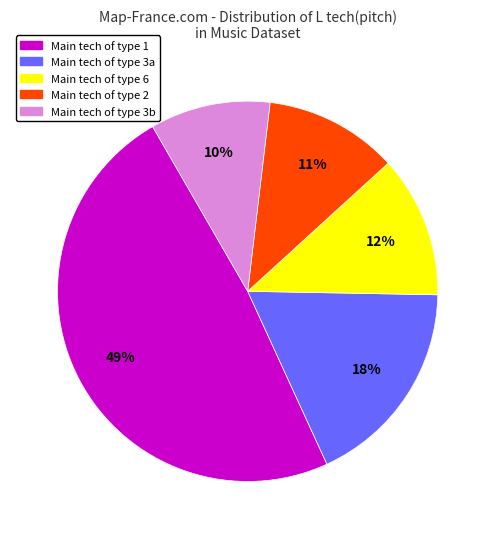

To the nearest percent, what is the average slice percentage?

20%